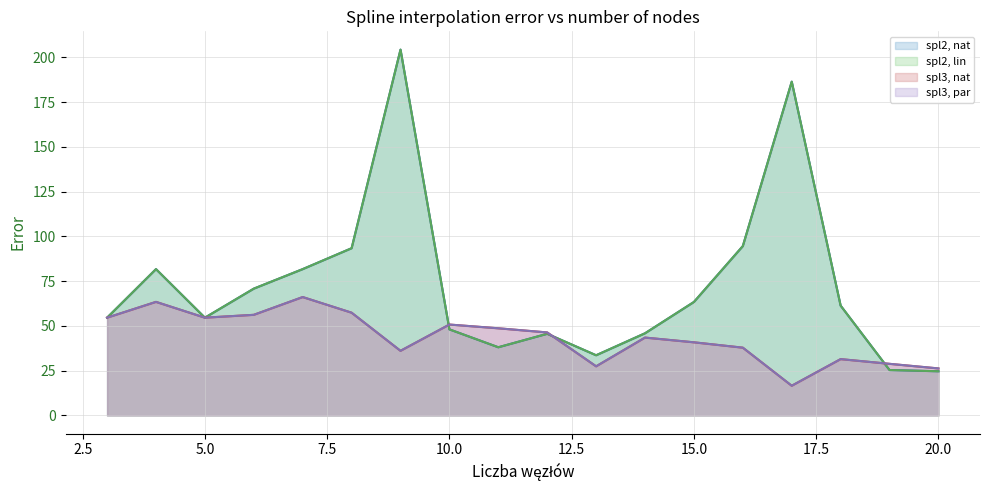

List the series in order of their peak value, highest first.

spl2, nat, spl2, lin, spl3, nat, spl3, par